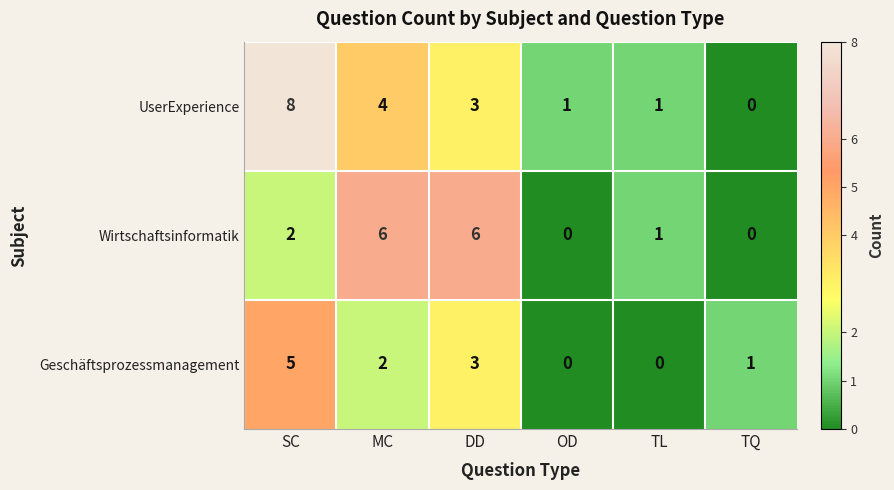

What is the sum of all UserExperience values?

17